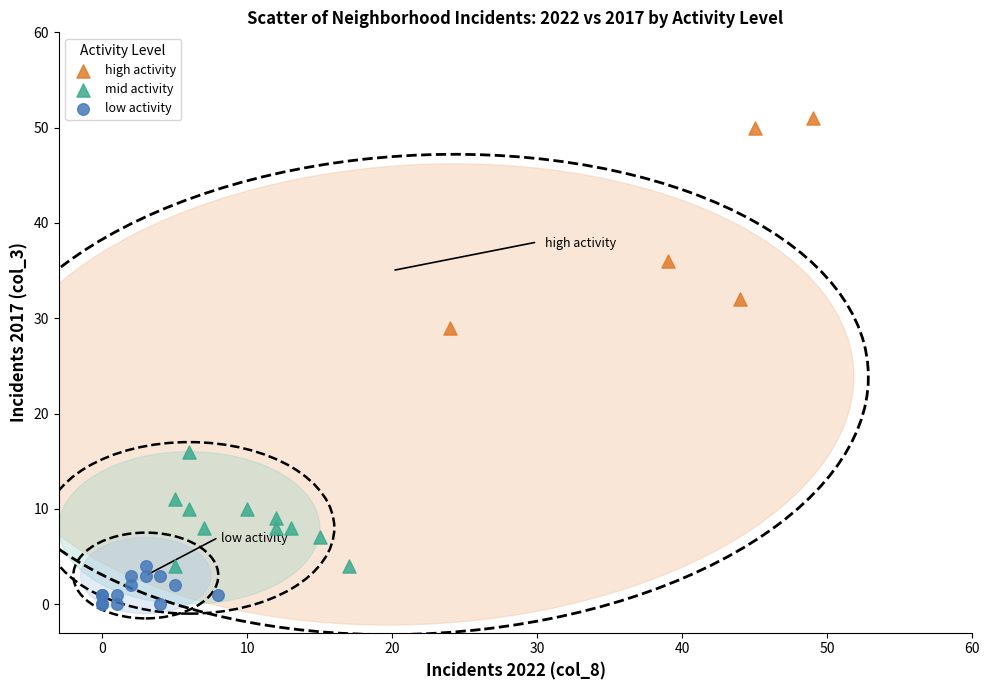

Which series has the largest Y range (max minus min)?

high activity